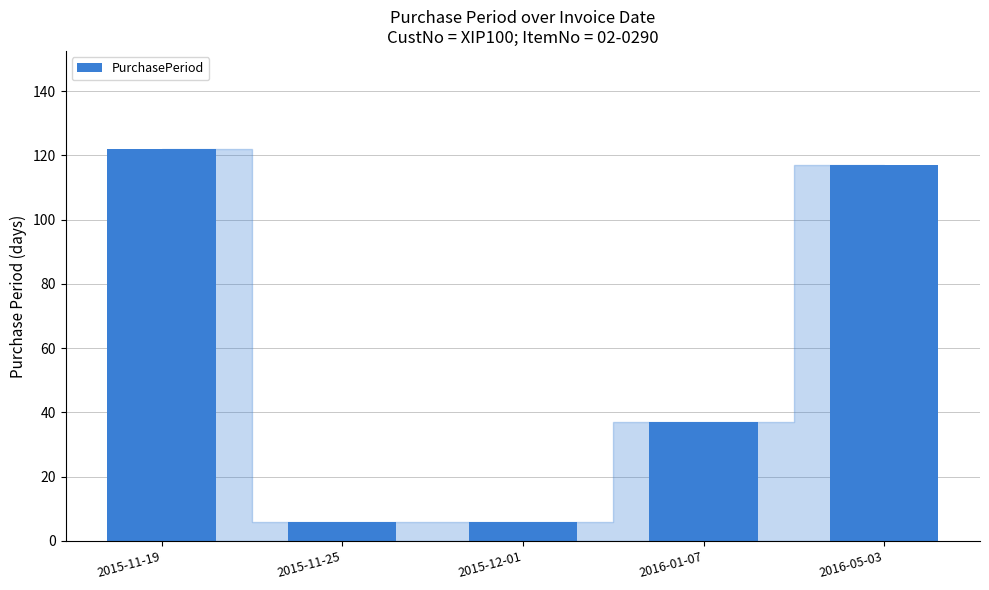

The value at 2015-11-19 is 204. True or false?

False